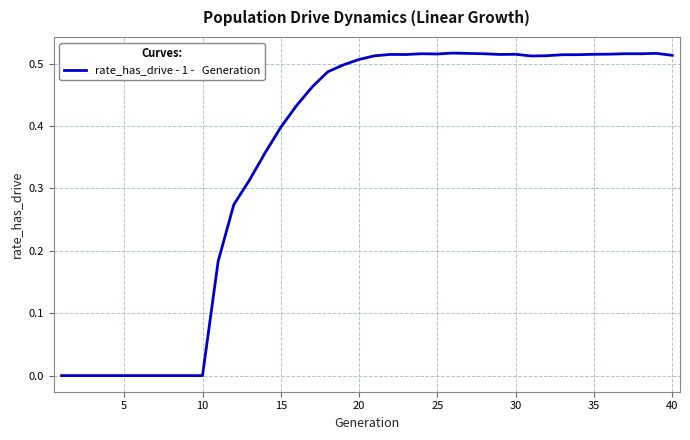

Is this an area chart (filled region under the line)?

No